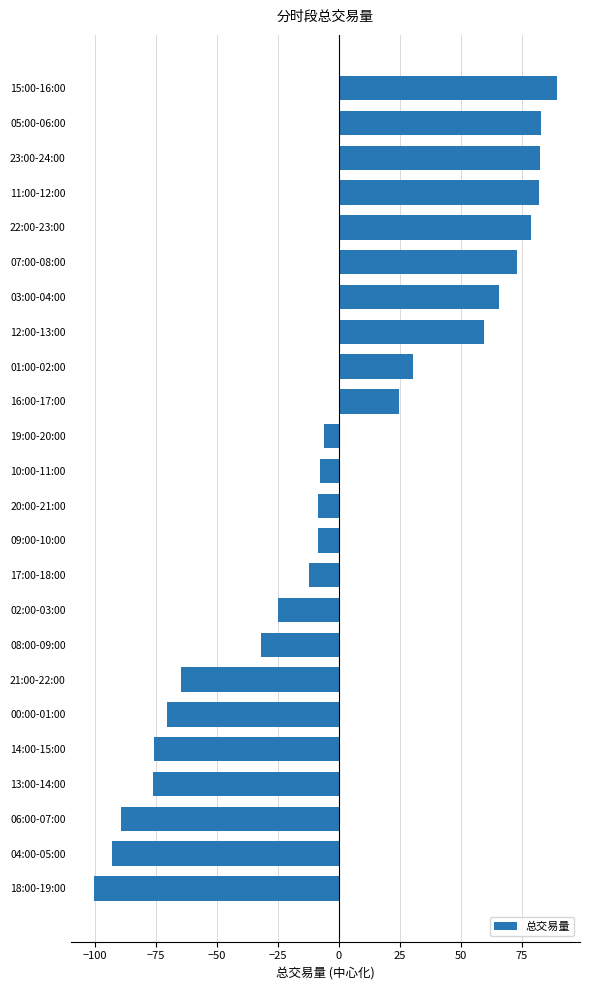

The chart shows a value of 14.2 at 01:00-02:00. True or false?

False